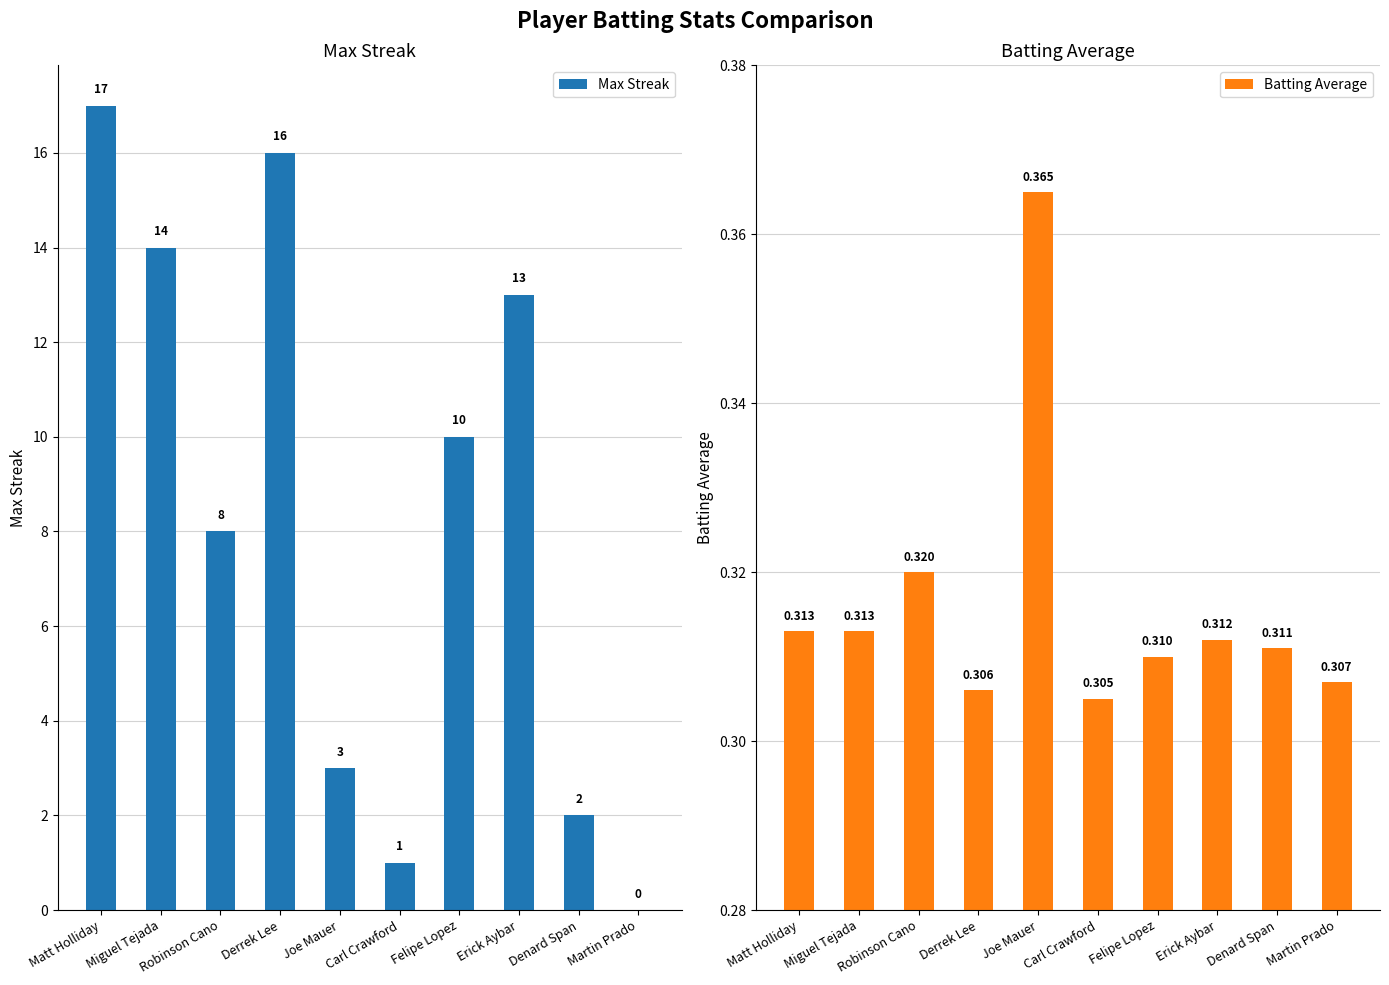

Which series has the largest range (max minus min)?

Max Streak